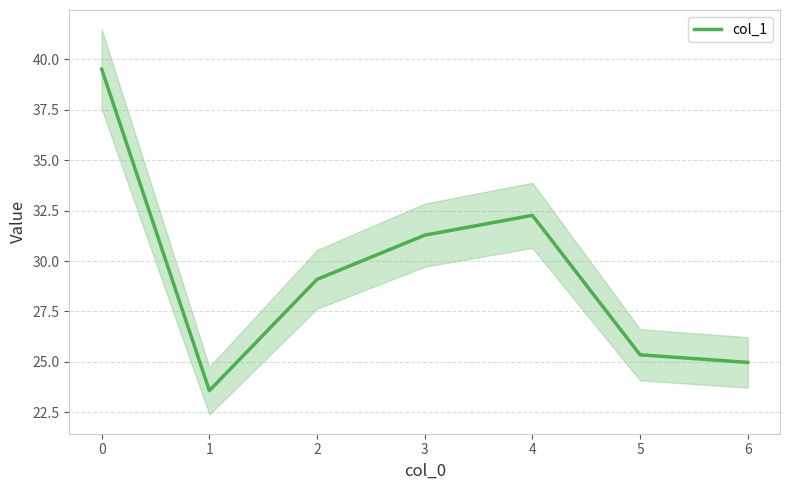

What is the minimum value for col_1?

23.6